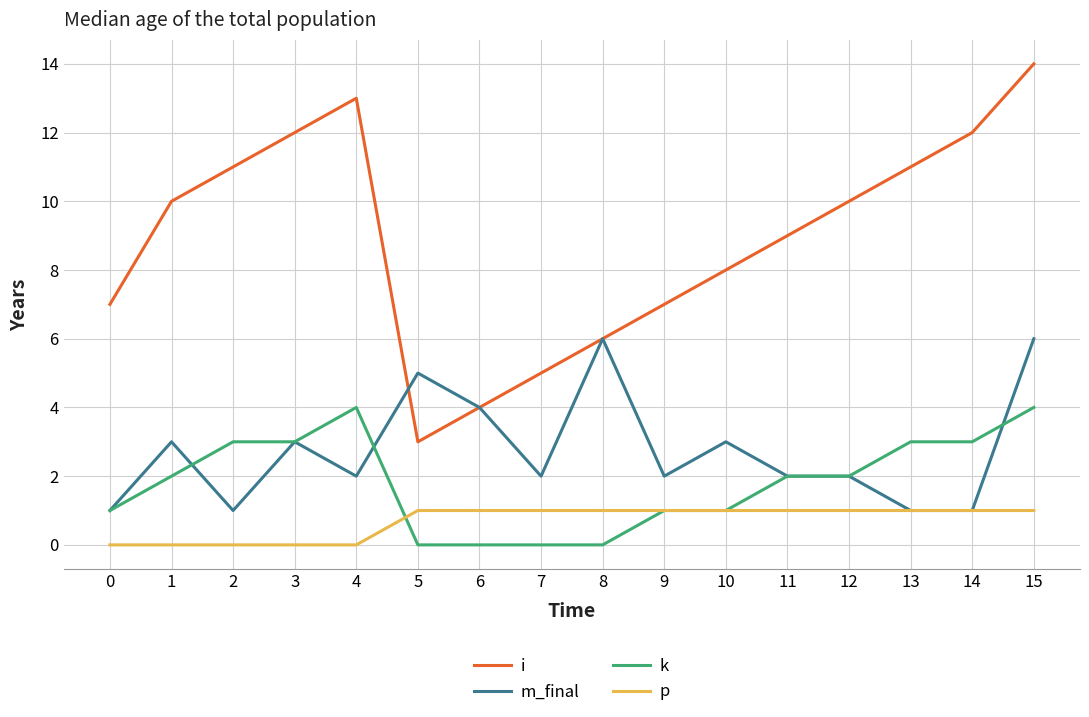

Is it true that k equals 5 at 13?

False